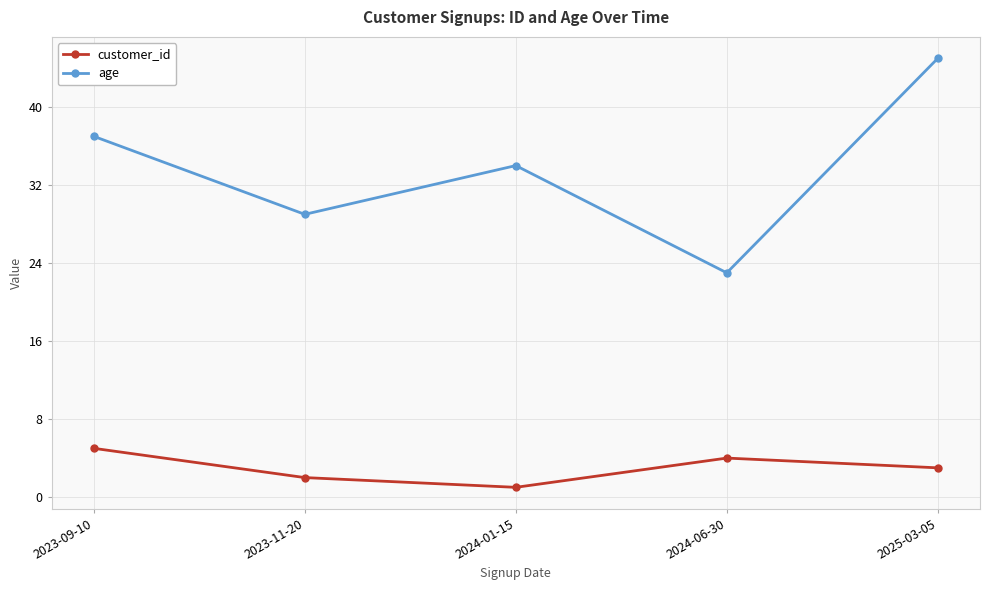

Rank the series by their maximum value, from highest to lowest.

age, customer_id